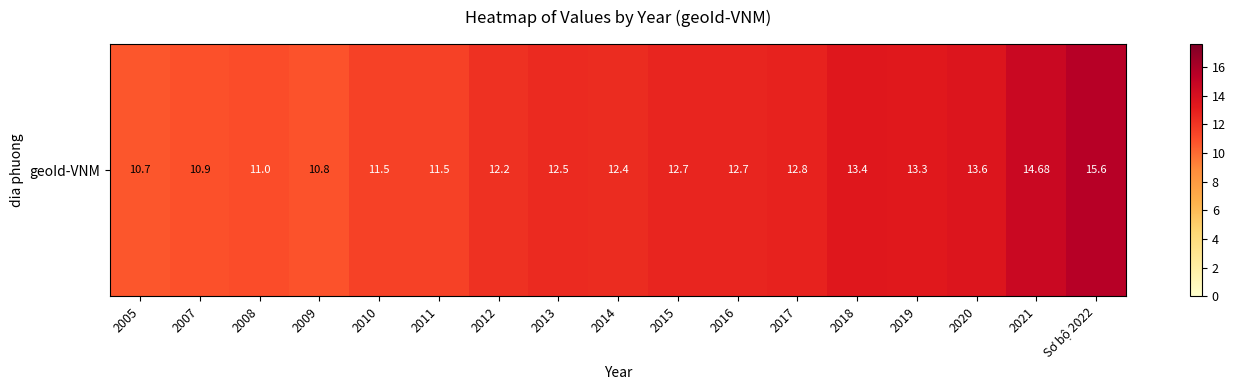

What is the minimum value shown in the chart?

10.7